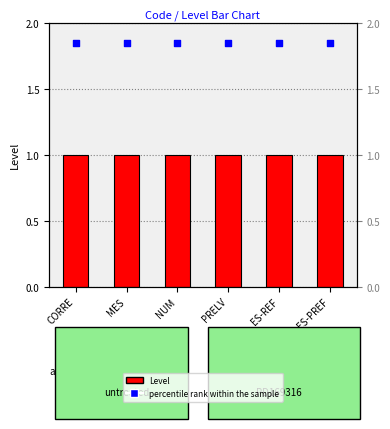

Which series reaches the minimum Y coordinate?

Level